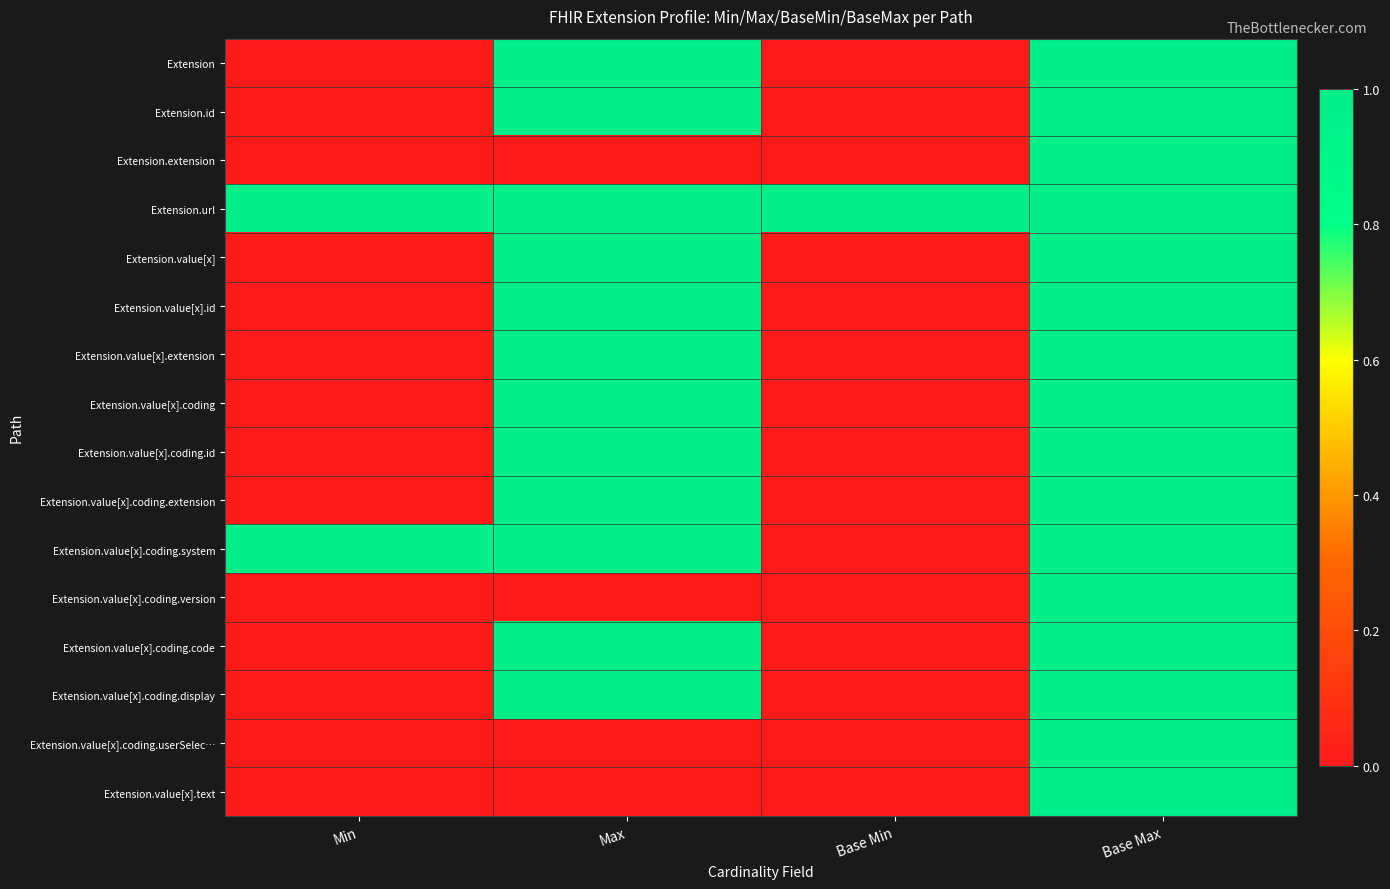

Reading left to right, transcribe all the data shown in this chart.

Extension: Min=0	Max=1	Base Min=0	Base Max=1
Extension.id: Min=0	Max=1	Base Min=0	Base Max=1
Extension.extension: Min=0	Max=0	Base Min=0	Base Max=1
Extension.url: Min=1	Max=1	Base Min=1	Base Max=1
Extension.value[x]: Min=0	Max=1	Base Min=0	Base Max=1
Extension.value[x].id: Min=0	Max=1	Base Min=0	Base Max=1
Extension.value[x].extension: Min=0	Max=1	Base Min=0	Base Max=1
Extension.value[x].coding: Min=0	Max=1	Base Min=0	Base Max=1
Extension.value[x].coding.id: Min=0	Max=1	Base Min=0	Base Max=1
Extension.value[x].coding.extension: Min=0	Max=1	Base Min=0	Base Max=1
Extension.value[x].coding.system: Min=1	Max=1	Base Min=0	Base Max=1
Extension.value[x].coding.version: Min=0	Max=0	Base Min=0	Base Max=1
Extension.value[x].coding.code: Min=0	Max=1	Base Min=0	Base Max=1
Extension.value[x].coding.display: Min=0	Max=1	Base Min=0	Base Max=1
Extension.value[x].coding.userSelec…: Min=0	Max=0	Base Min=0	Base Max=1
Extension.value[x].text: Min=0	Max=0	Base Min=0	Base Max=1